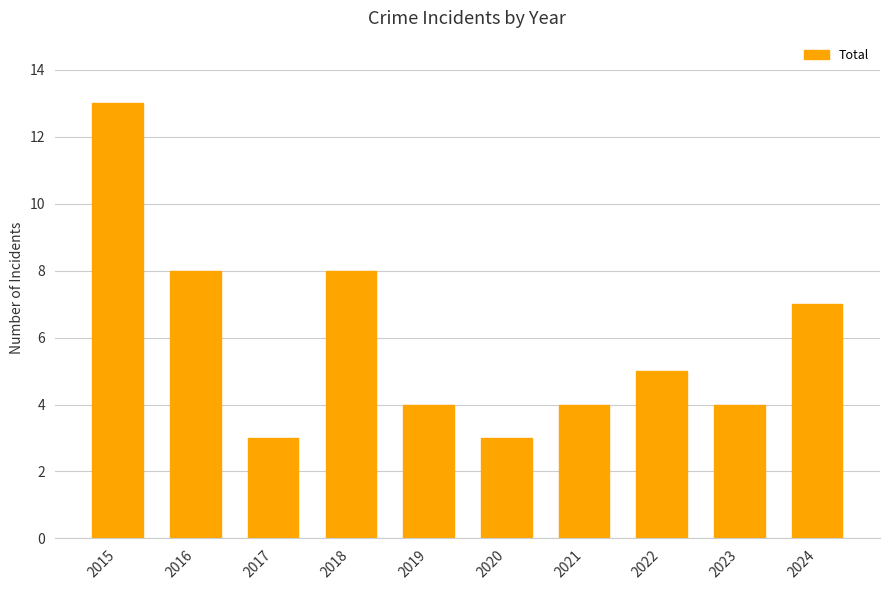

How many bars are there in total?

10